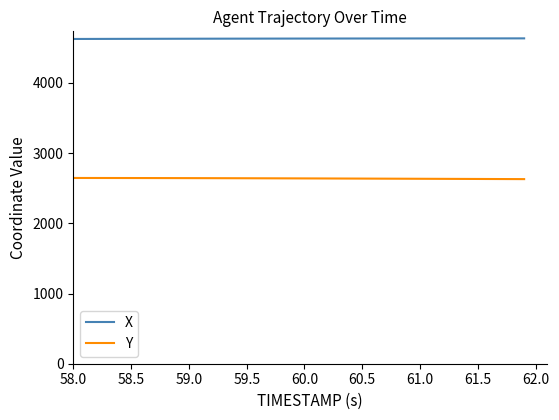

What is the highest value of the X series?

4634.5